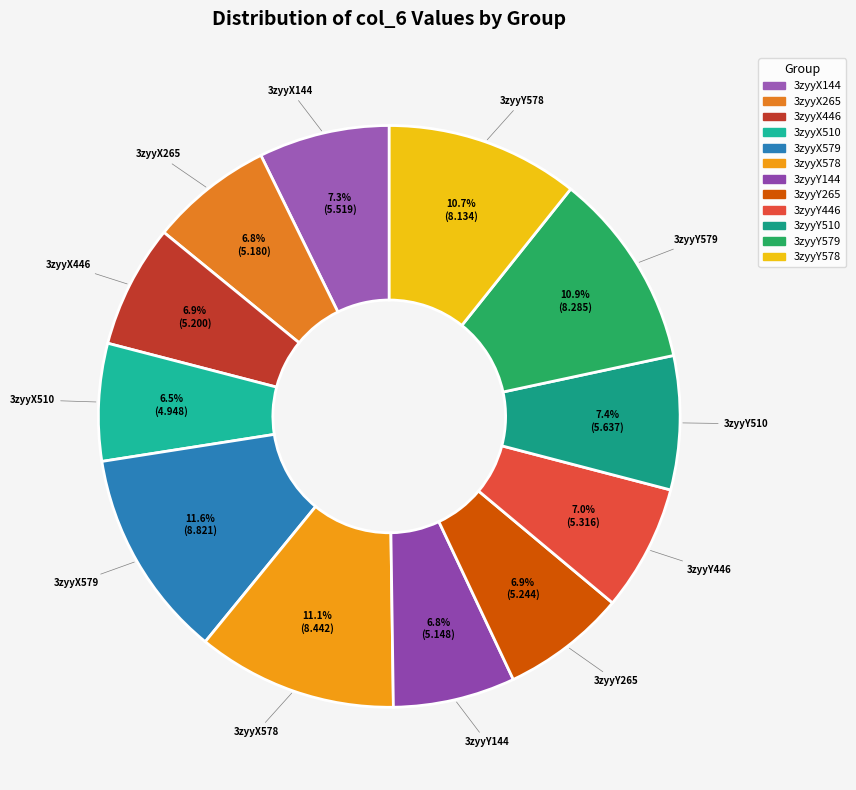

How many slices are in this pie chart?

12